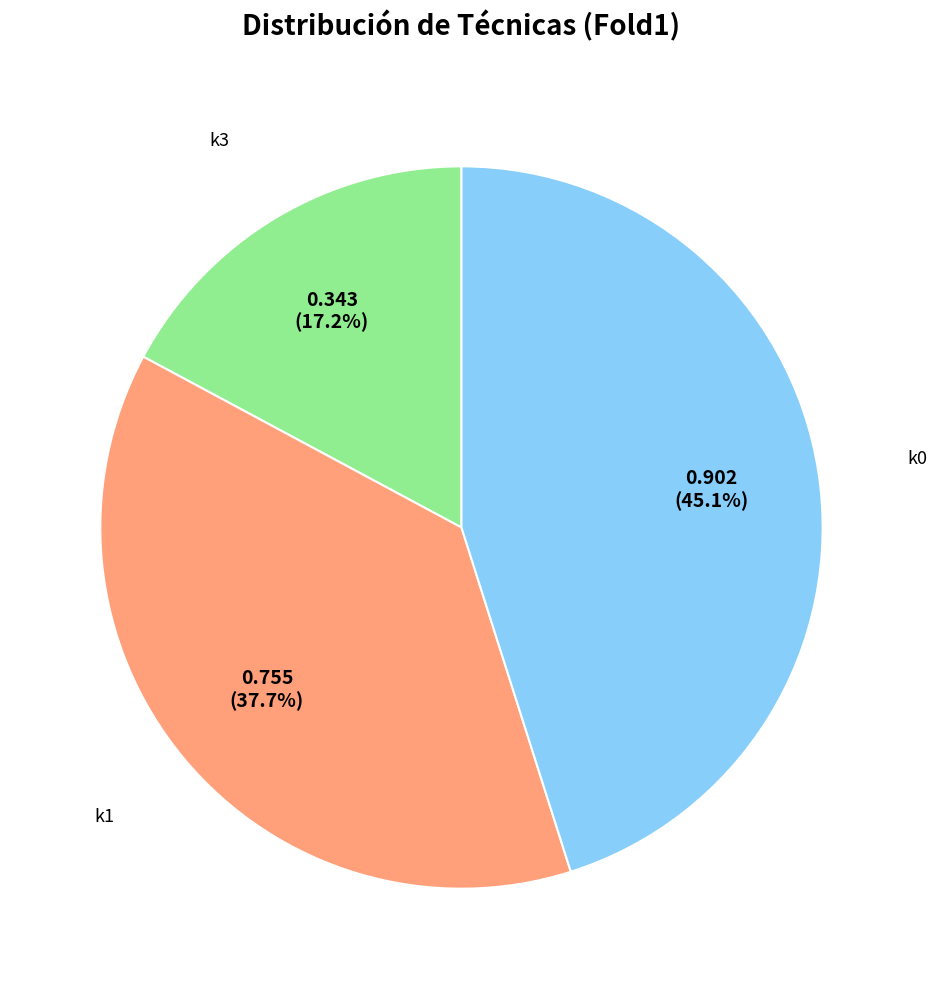

Is there a majority slice in this chart?

No